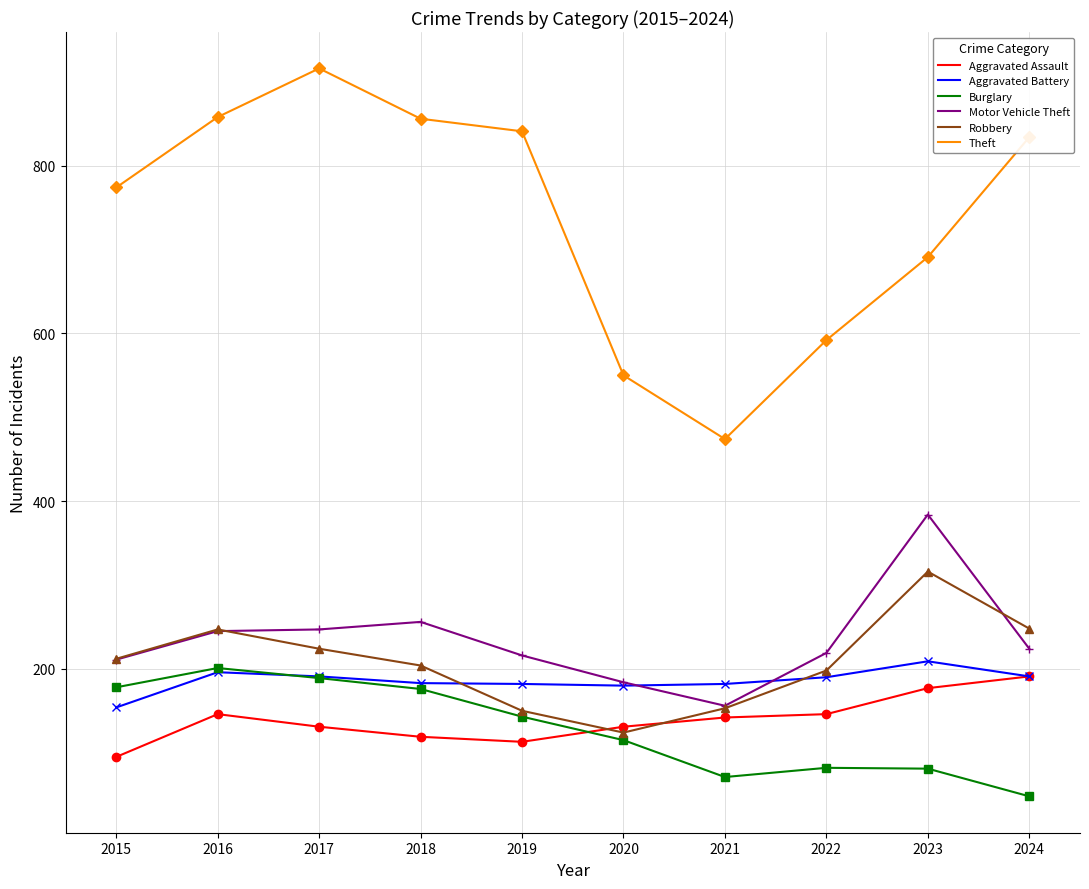

Reading left to right, list all the values displayed in this chart.

Aggravated Assault: 95	146	131	119	113	131	142	146	177	191
Aggravated Battery: 154	196	191	183	182	180	182	190	209	191
Burglary: 178	201	189	176	143	115	71	82	81	48
Motor Vehicle Theft: 211	245	247	256	216	184	156	219	384	224
Robbery: 212	247	224	204	150	124	153	198	316	248
Theft: 774	858	916	856	841	550	474	592	691	834